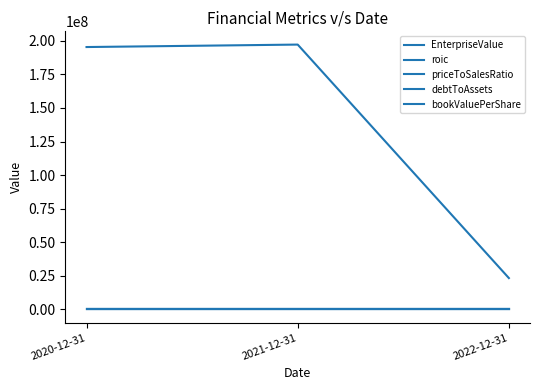

Reading left to right, list all the values displayed in this chart.

EnterpriseValue: 2020-12-31=195309779.5	2021-12-31=197142067.5	2022-12-31=23386871.8
roic: 2020-12-31=0.4	2021-12-31=-1.1	2022-12-31=-26.3
priceToSalesRatio: 2020-12-31=22.0	2021-12-31=18.7	2022-12-31=2.0
debtToAssets: 2020-12-31=0.1	2021-12-31=0.1	2022-12-31=0.1
bookValuePerShare: 2020-12-31=-0.0	2021-12-31=0.0	2022-12-31=-0.3